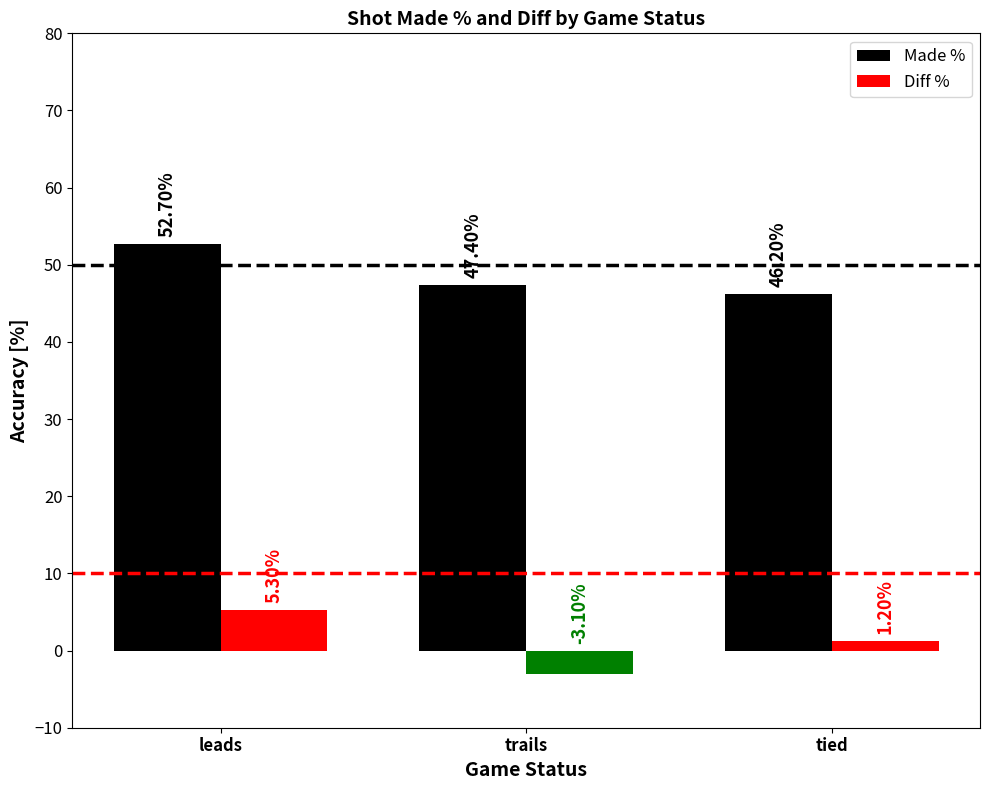

What is the label of the 2nd bar from the left?

trails